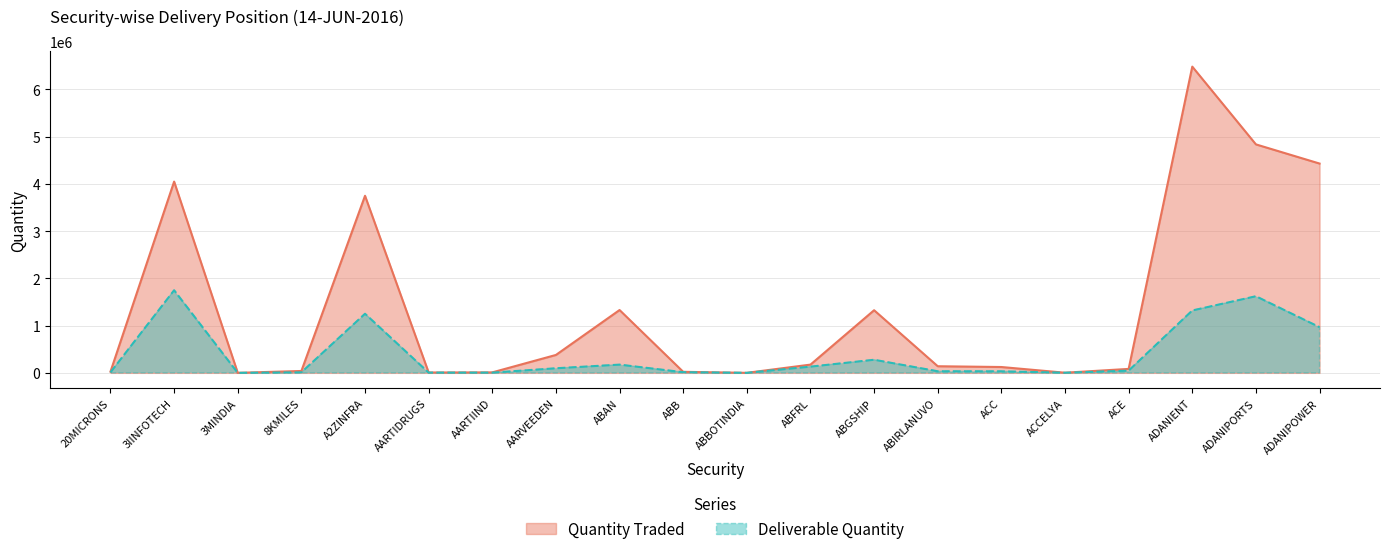

How many lines are shown in the chart?

2